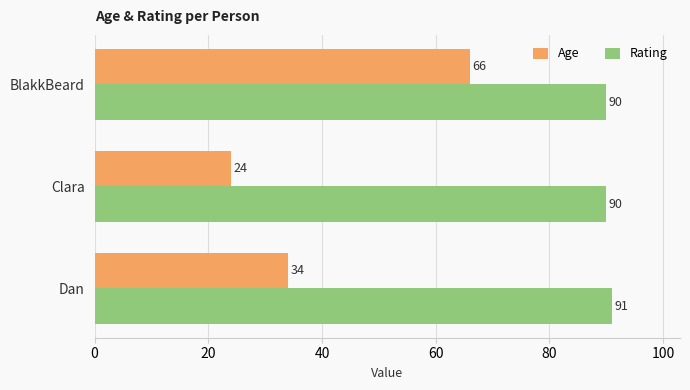

At BlakkBeard, list the series in order from smallest to largest.

Age, Rating